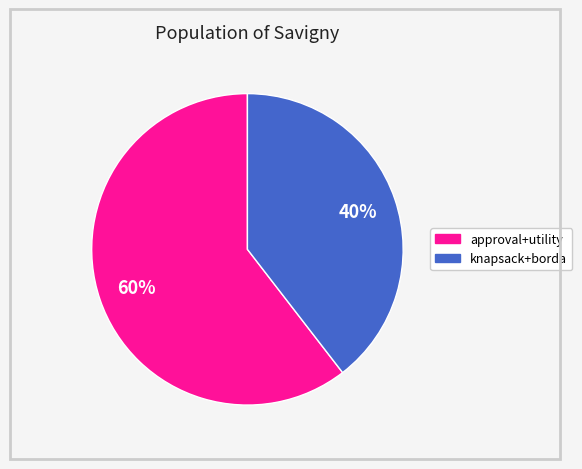

Is there any slice that represents more than half of the pie?

Yes